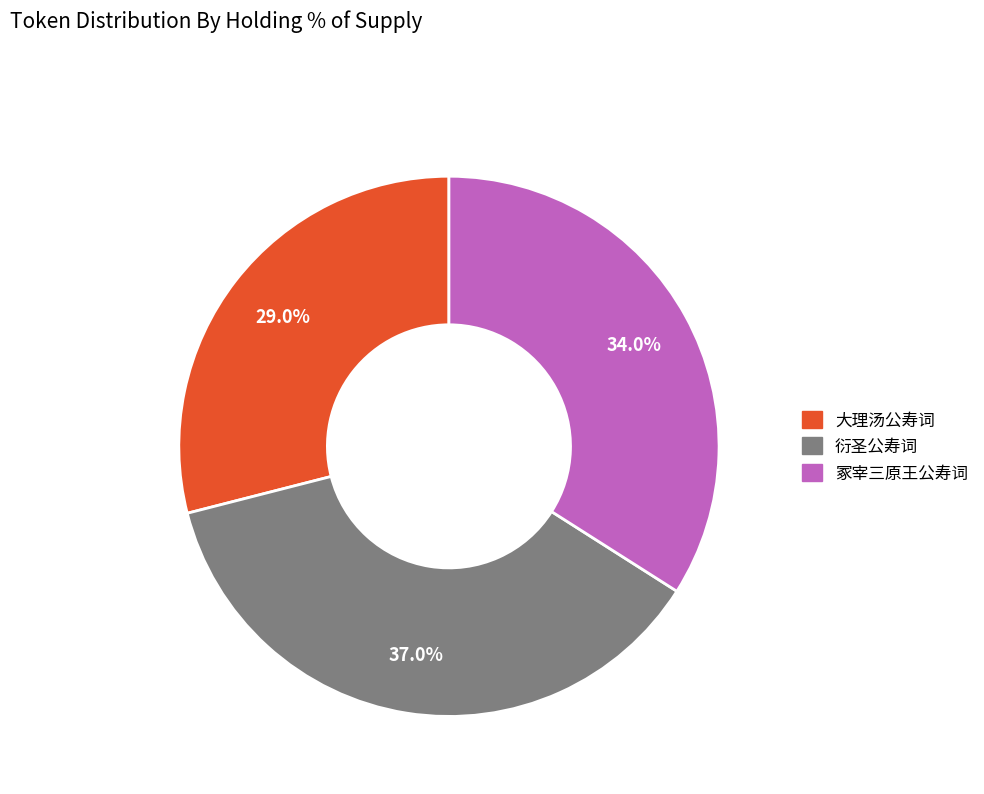

Which category has the biggest portion of the pie?

衍圣公寿词